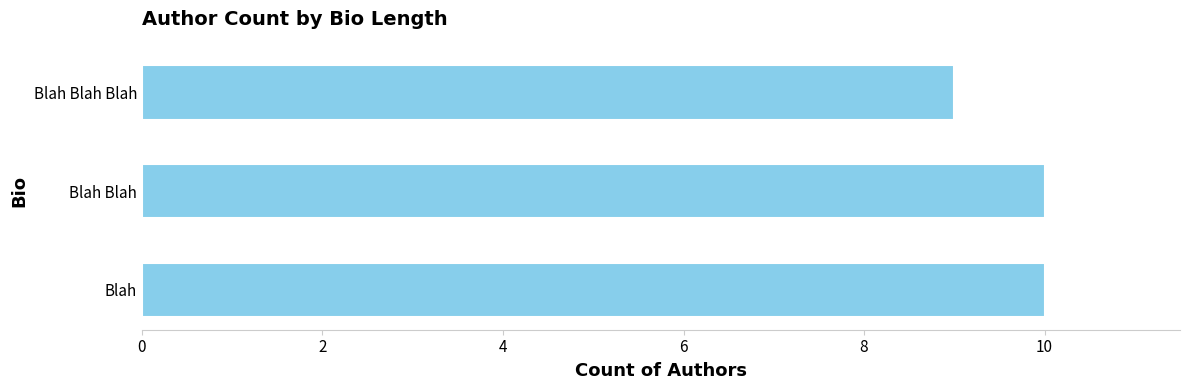

Does the chart contain stacked bars?

No